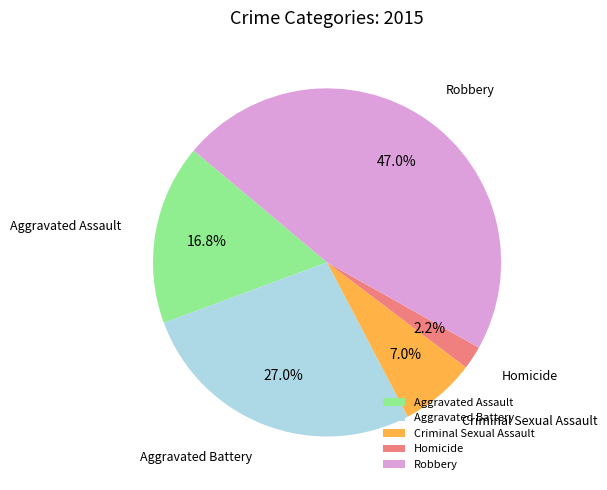

How much of the chart is everything except Homicide?

97.8%